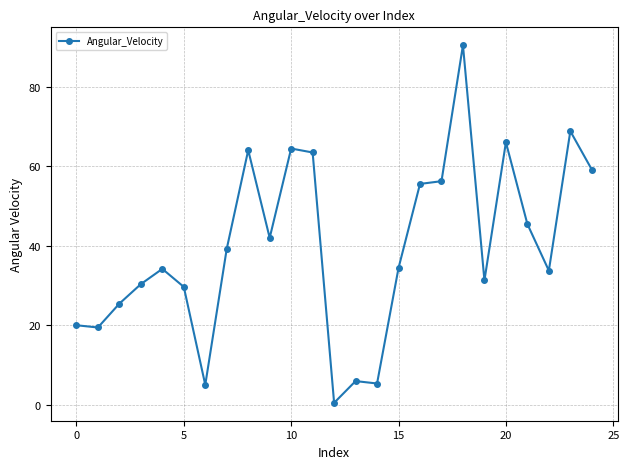

What is the value of the 8th point from the left?

39.2